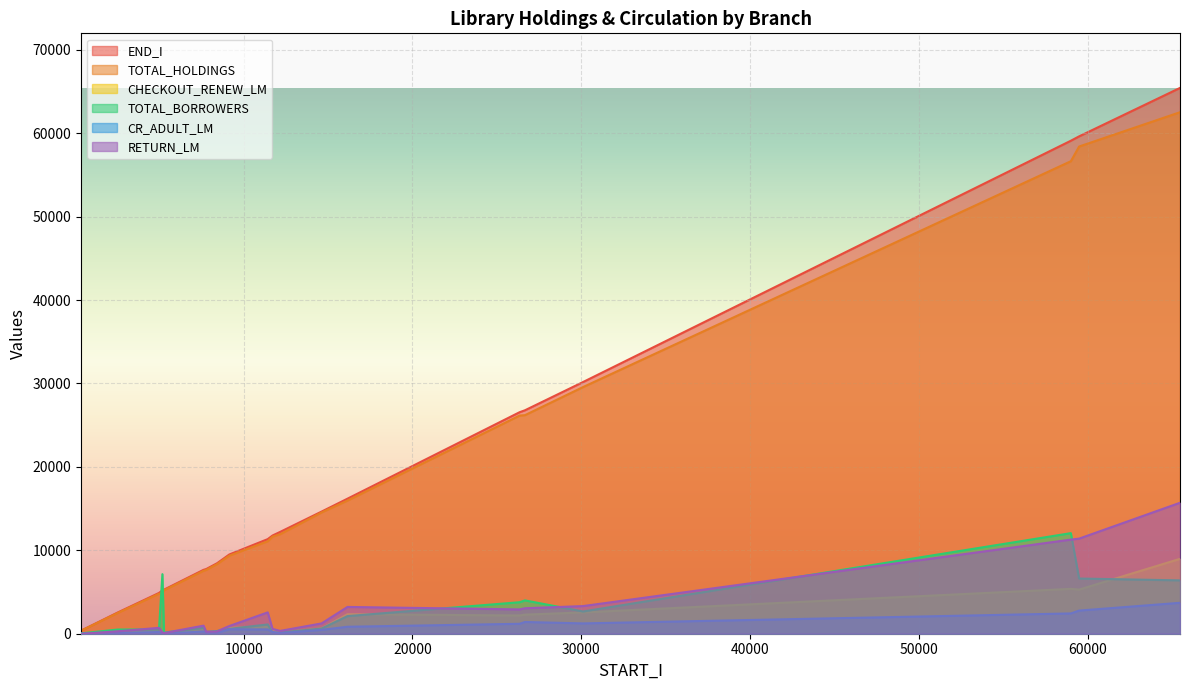

True or false: END_I and RETURN_LM cross at least once.

False